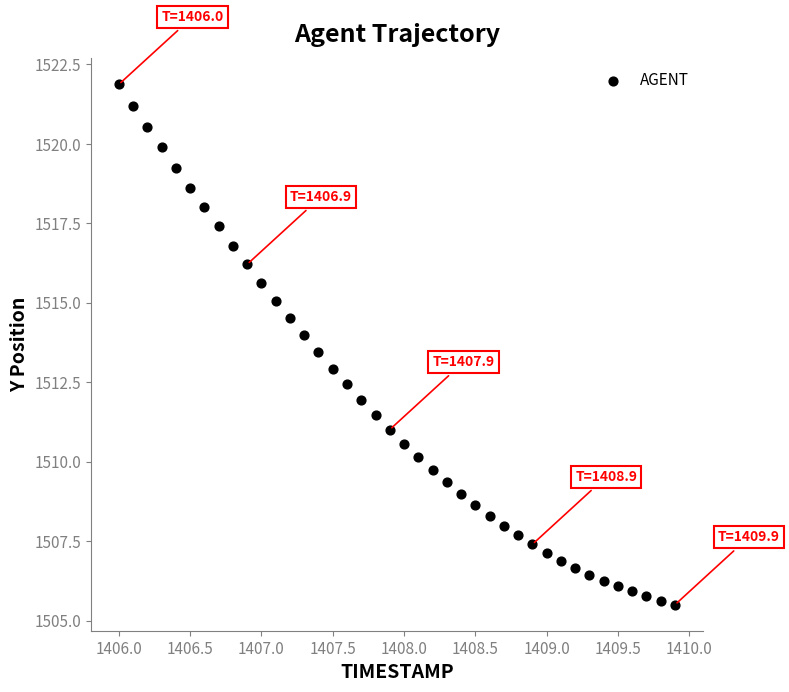

What is the range of Y values (max minus min)?

16.4